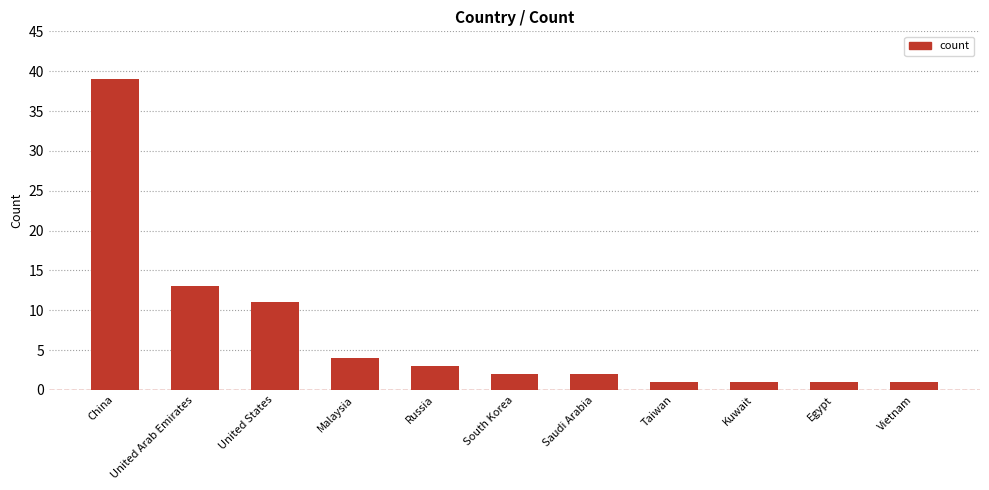

What is the value of the 9th bar from the left?

1